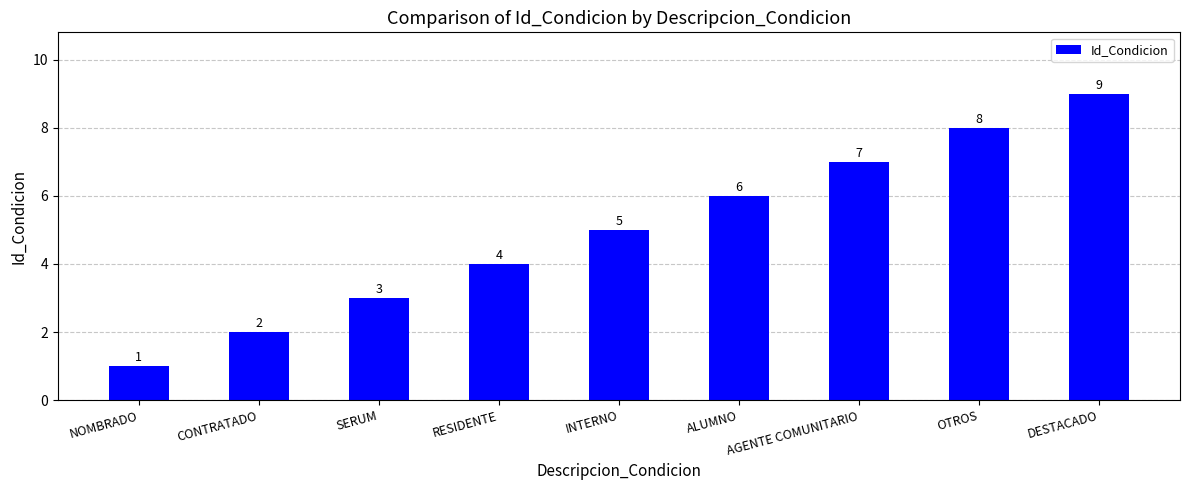

What value does the data have at DESTACADO?

9